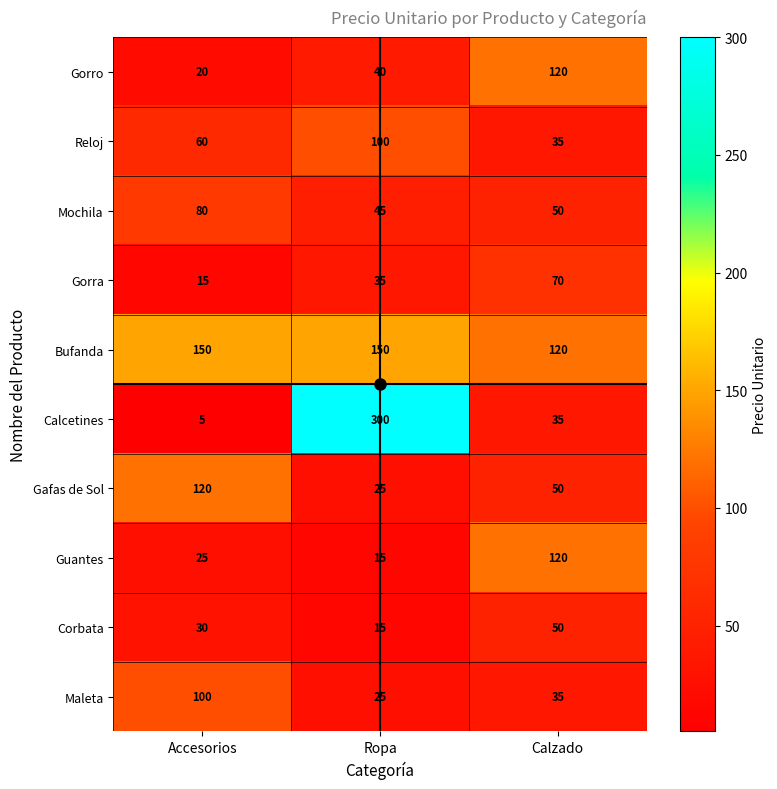

Where is Gafas de Sol nearest to the value 72?

Calzado